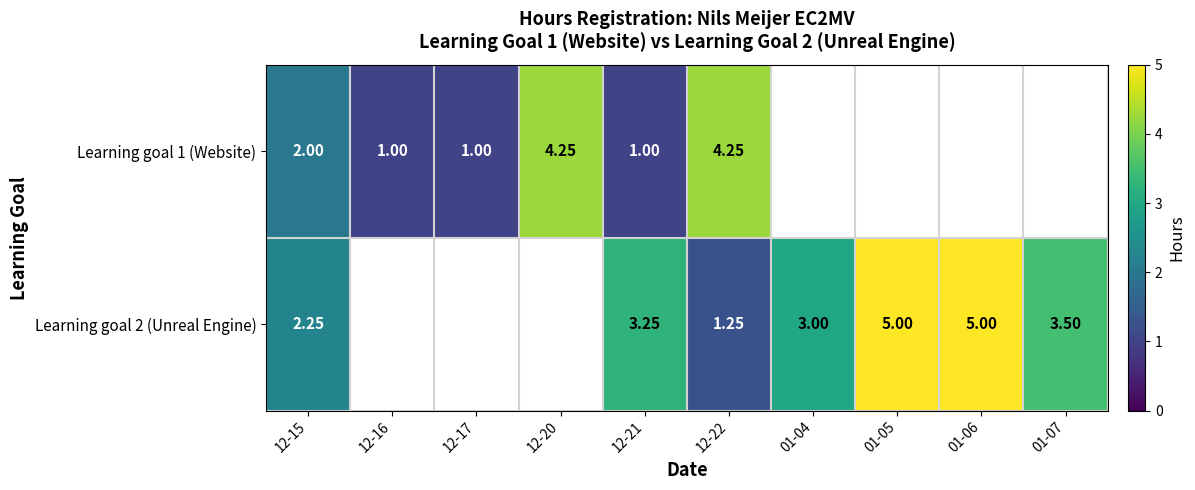

List the series in order of their peak value, lowest first.

Learning goal 1 (Website), Learning goal 2 (Unreal Engine)